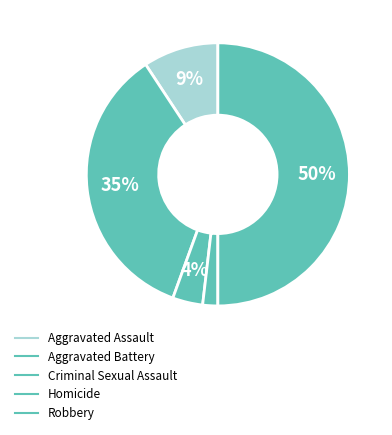

Do Criminal Sexual Assault and Aggravated Assault together represent more than half of the pie?

No